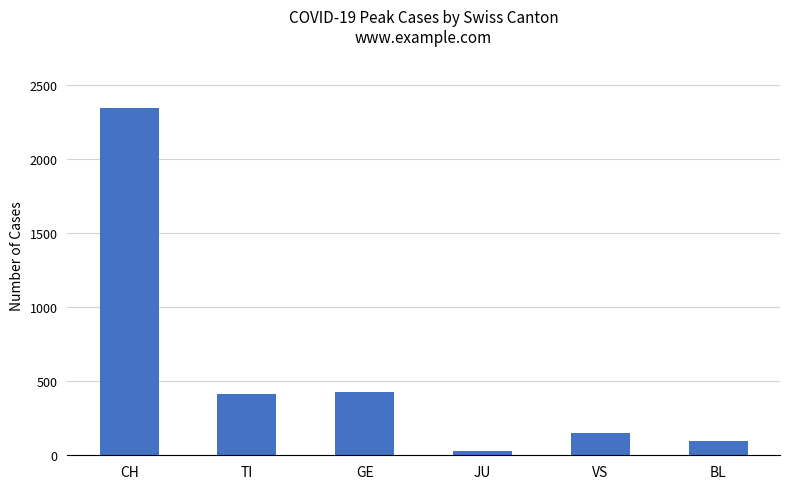

What is the label of the 3rd bar from the right?

JU